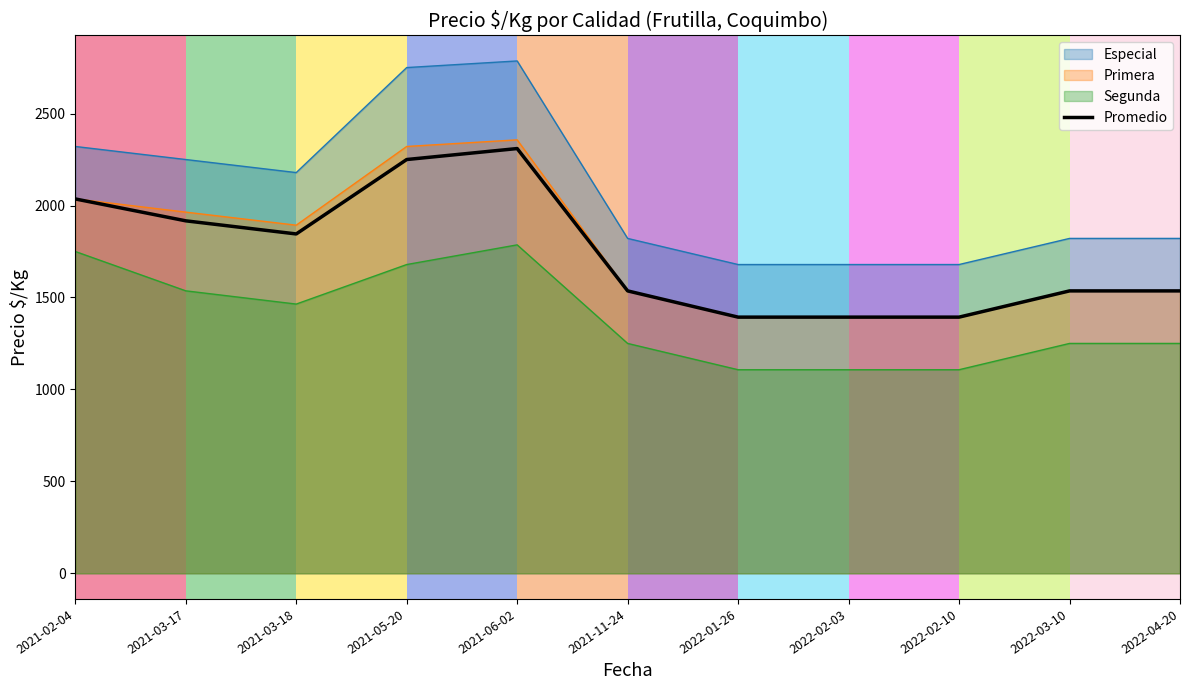

Reading left to right, list all the values displayed in this chart.

2021-02-04=2035.7	2021-03-17=1916.7	2021-03-18=1845.3	2021-05-20=2250.0	2021-06-02=2309.7	2021-11-24=1535.7	2022-01-26=1393.0	2022-02-03=1393.0	2022-02-10=1393.0	2022-03-10=1535.7	2022-04-20=1535.7